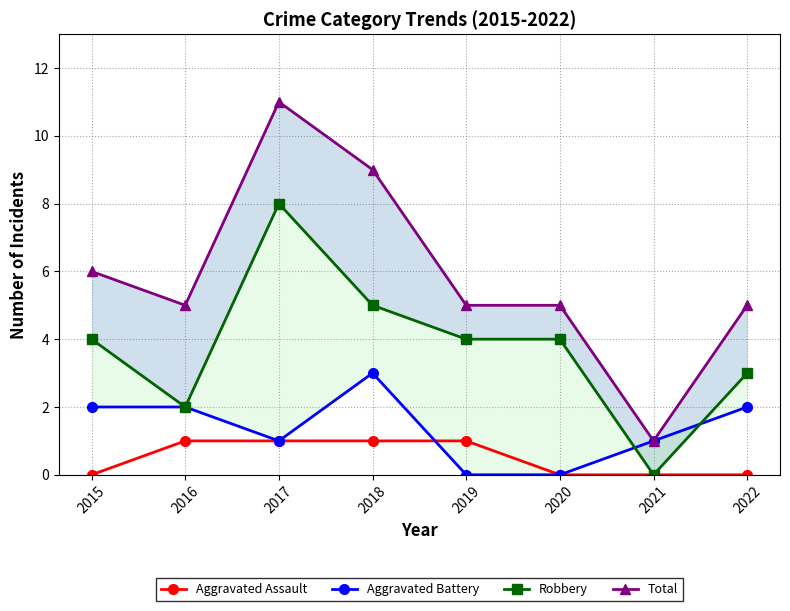

Rank the series at 2019 from highest to lowest value.

Total, Robbery, Aggravated Assault, Aggravated Battery